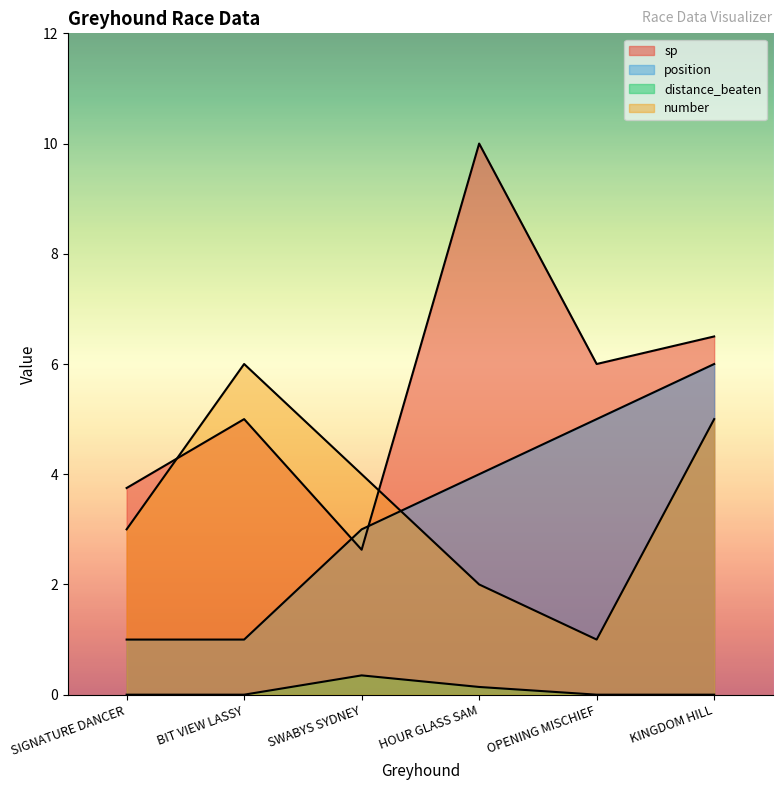

What is the sum of the number values at HOUR GLASS SAM and SWABYS SYDNEY?

6.0